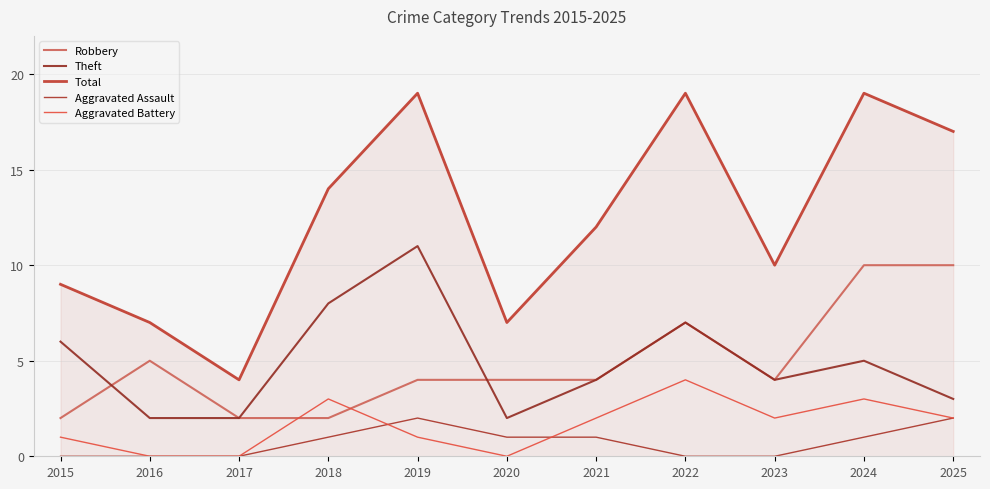

What is the lowest value of the Theft series?

2